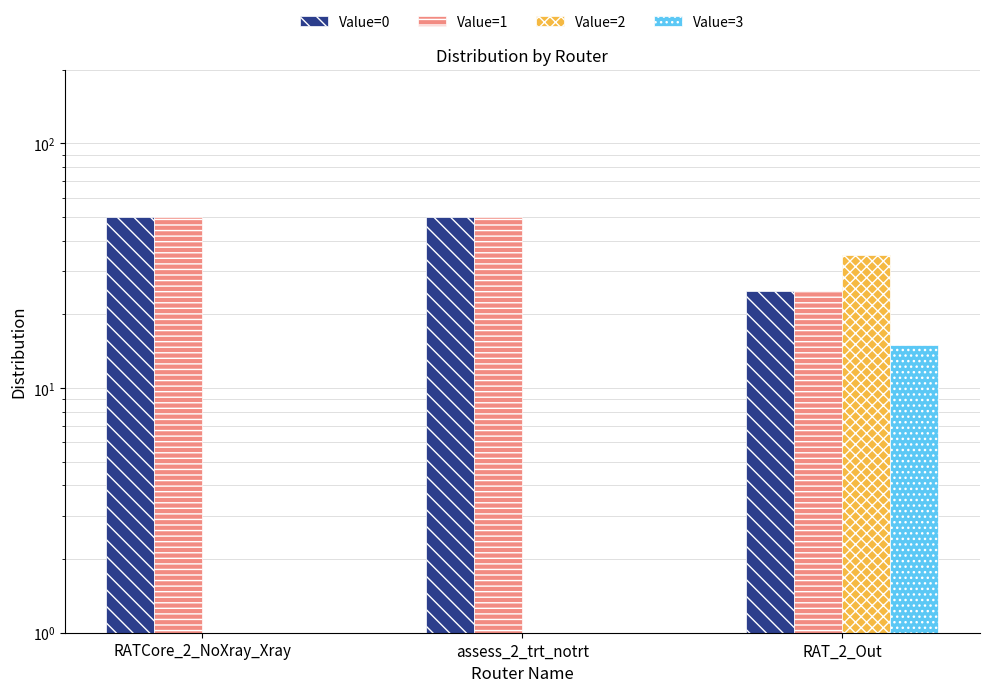

Between assess_2_trt_notrt and RAT_2_Out, which series saw the biggest shift?

Value=2